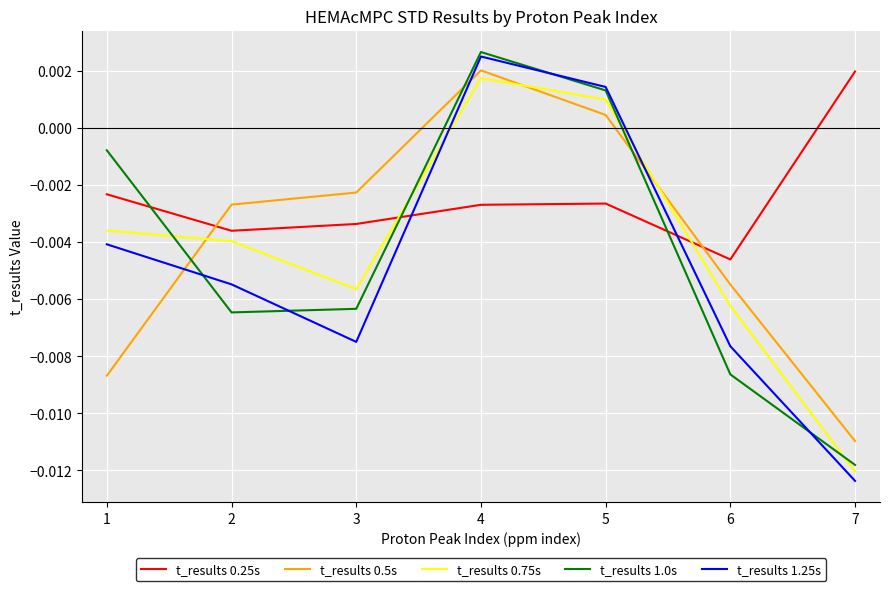

Is this an area chart (filled region under the line)?

No